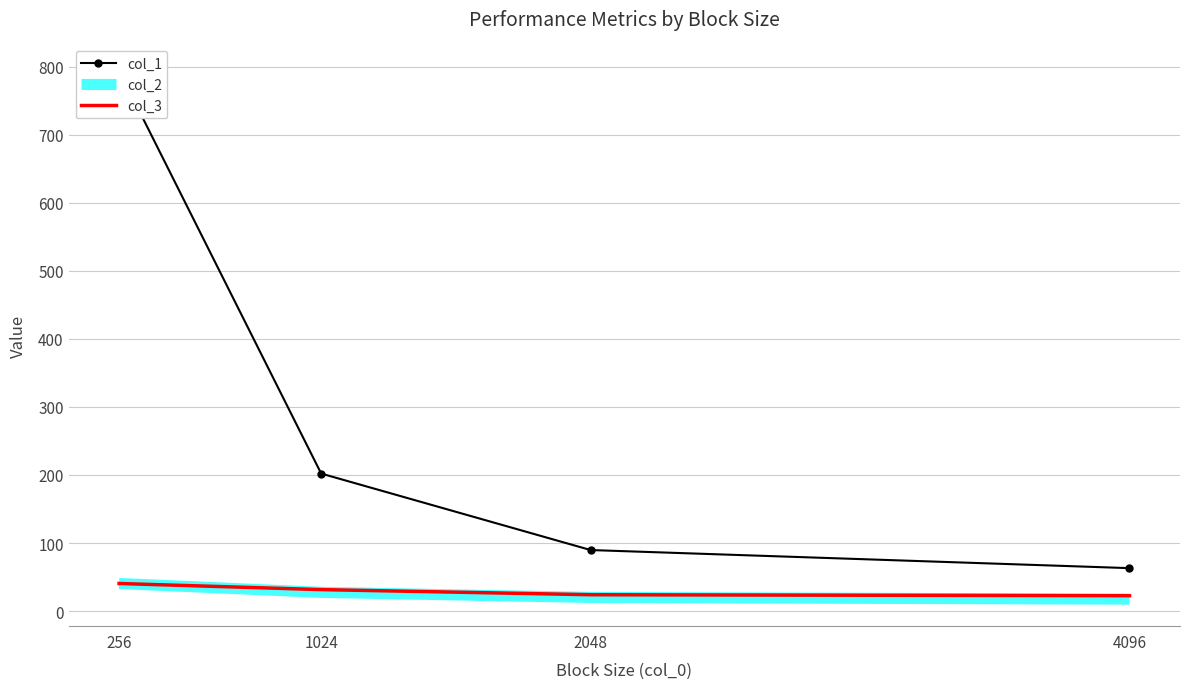

Which label corresponds to the smallest value in the chart?

4096